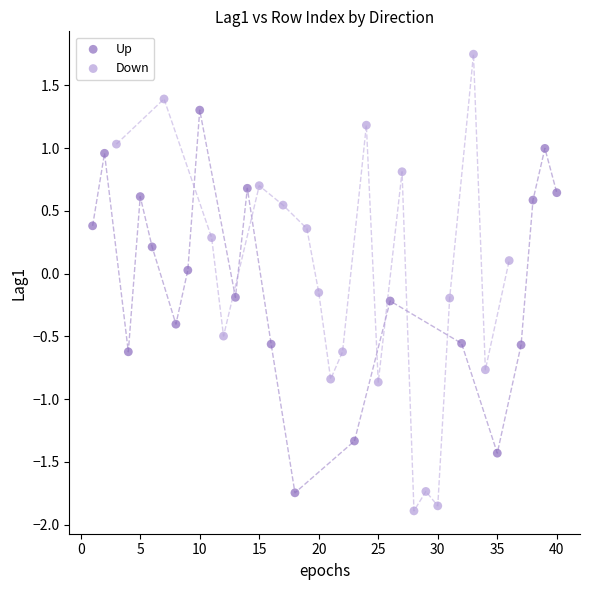

Which series has the widest spread of Y values?

Down